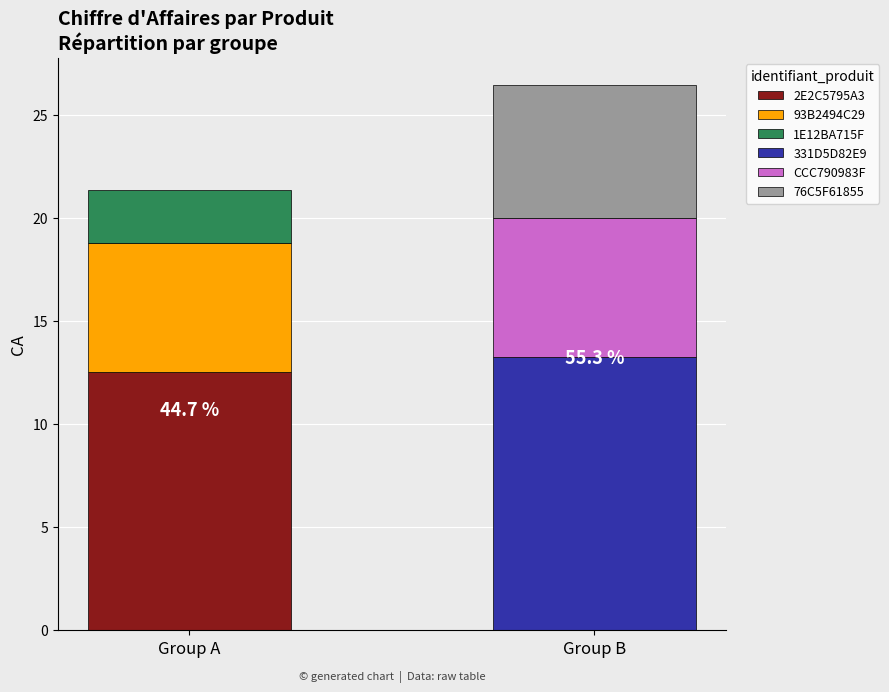

Reading left to right, transcribe all the data shown in this chart.

2E2C5795A3=12.6	93B2494C29=6.2	1E12BA715F=2.6	331D5D82E9=13.3	CCC790983F=6.7	76C5F61855=6.5